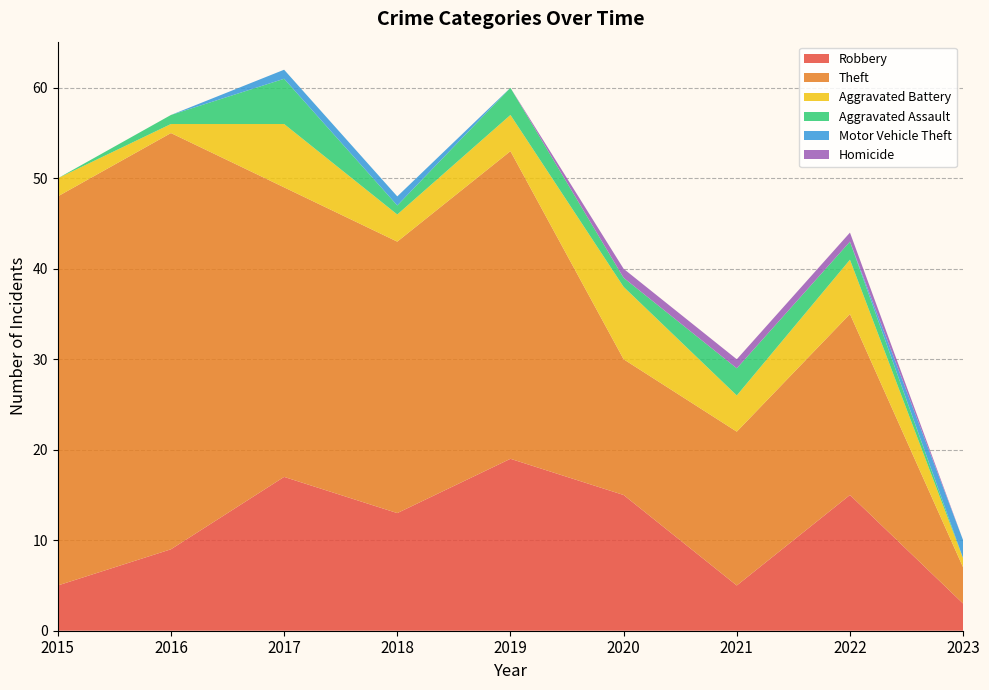

Reading right to left, what are all the values shown in this chart?

Robbery: 3	15	5	15	19	13	17	9	5
Theft: 4	20	17	15	34	30	32	46	43
Aggravated Battery: 1	6	4	8	4	3	7	1	2
Aggravated Assault: 0	2	3	1	3	1	5	1	0
Motor Vehicle Theft: 2	0	0	0	0	1	1	0	0
Homicide: 0	1	1	1	0	0	0	0	0